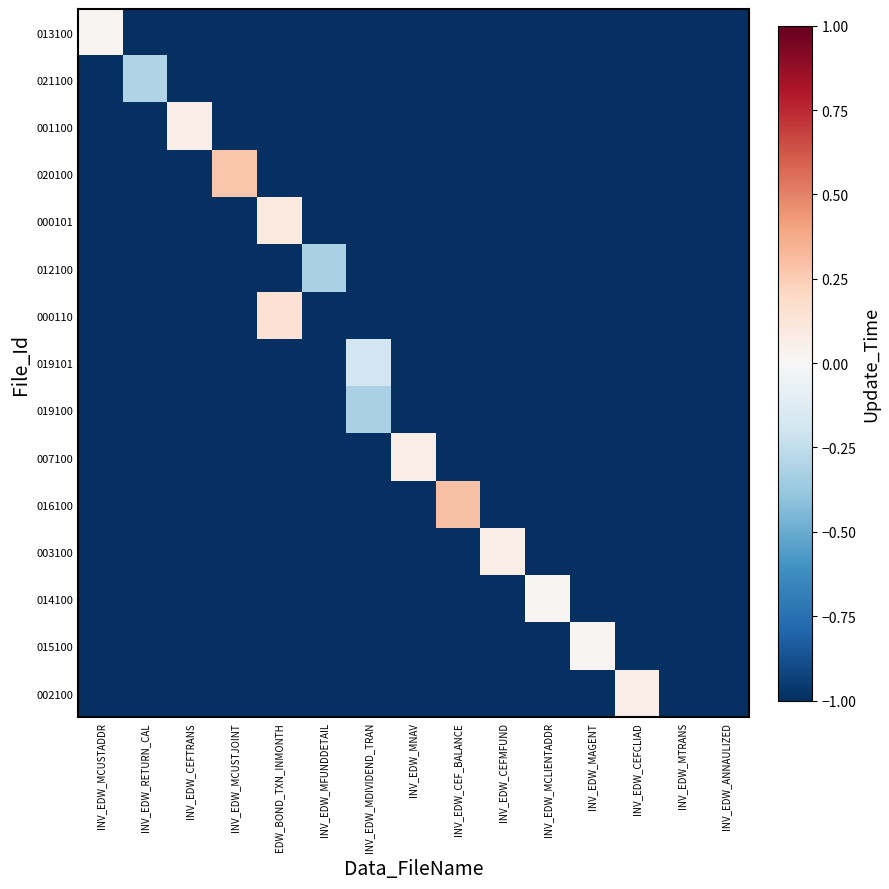

Reading left to right, extract all data points from this chart.

013100: INV_EDW_MCUSTADDR=0.0	INV_EDW_RETURN_CAL=-1.0	INV_EDW_CEFTRANS=-1.0	INV_EDW_MCUSTJOINT=-1.0	EDW_BOND_TXN_INMONTH=-1.0	INV_EDW_MFUNDDETAIL=-1.0	INV_EDW_MDIVIDEND_TRAN=-1.0	INV_EDW_MNAV=-1.0	INV_EDW_CEF_BALANCE=-1.0	INV_EDW_CEFMFUND=-1.0	INV_EDW_MCLIENTADDR=-1.0	INV_EDW_MAGENT=-1.0	INV_EDW_CEFCLIAD=-1.0	INV_EDW_MTRANS=-1.0	INV_EDW_ANNAULIZED=-1.0
021100: INV_EDW_MCUSTADDR=-1.0	INV_EDW_RETURN_CAL=-0.3	INV_EDW_CEFTRANS=-1.0	INV_EDW_MCUSTJOINT=-1.0	EDW_BOND_TXN_INMONTH=-1.0	INV_EDW_MFUNDDETAIL=-1.0	INV_EDW_MDIVIDEND_TRAN=-1.0	INV_EDW_MNAV=-1.0	INV_EDW_CEF_BALANCE=-1.0	INV_EDW_CEFMFUND=-1.0	INV_EDW_MCLIENTADDR=-1.0	INV_EDW_MAGENT=-1.0	INV_EDW_CEFCLIAD=-1.0	INV_EDW_MTRANS=-1.0	INV_EDW_ANNAULIZED=-1.0
001100: INV_EDW_MCUSTADDR=-1.0	INV_EDW_RETURN_CAL=-1.0	INV_EDW_CEFTRANS=0.1	INV_EDW_MCUSTJOINT=-1.0	EDW_BOND_TXN_INMONTH=-1.0	INV_EDW_MFUNDDETAIL=-1.0	INV_EDW_MDIVIDEND_TRAN=-1.0	INV_EDW_MNAV=-1.0	INV_EDW_CEF_BALANCE=-1.0	INV_EDW_CEFMFUND=-1.0	INV_EDW_MCLIENTADDR=-1.0	INV_EDW_MAGENT=-1.0	INV_EDW_CEFCLIAD=-1.0	INV_EDW_MTRANS=-1.0	INV_EDW_ANNAULIZED=-1.0
020100: INV_EDW_MCUSTADDR=-1.0	INV_EDW_RETURN_CAL=-1.0	INV_EDW_CEFTRANS=-1.0	INV_EDW_MCUSTJOINT=0.3	EDW_BOND_TXN_INMONTH=-1.0	INV_EDW_MFUNDDETAIL=-1.0	INV_EDW_MDIVIDEND_TRAN=-1.0	INV_EDW_MNAV=-1.0	INV_EDW_CEF_BALANCE=-1.0	INV_EDW_CEFMFUND=-1.0	INV_EDW_MCLIENTADDR=-1.0	INV_EDW_MAGENT=-1.0	INV_EDW_CEFCLIAD=-1.0	INV_EDW_MTRANS=-1.0	INV_EDW_ANNAULIZED=-1.0
000101: INV_EDW_MCUSTADDR=-1.0	INV_EDW_RETURN_CAL=-1.0	INV_EDW_CEFTRANS=-1.0	INV_EDW_MCUSTJOINT=-1.0	EDW_BOND_TXN_INMONTH=0.1	INV_EDW_MFUNDDETAIL=-1.0	INV_EDW_MDIVIDEND_TRAN=-1.0	INV_EDW_MNAV=-1.0	INV_EDW_CEF_BALANCE=-1.0	INV_EDW_CEFMFUND=-1.0	INV_EDW_MCLIENTADDR=-1.0	INV_EDW_MAGENT=-1.0	INV_EDW_CEFCLIAD=-1.0	INV_EDW_MTRANS=-1.0	INV_EDW_ANNAULIZED=-1.0
012100: INV_EDW_MCUSTADDR=-1.0	INV_EDW_RETURN_CAL=-1.0	INV_EDW_CEFTRANS=-1.0	INV_EDW_MCUSTJOINT=-1.0	EDW_BOND_TXN_INMONTH=-1.0	INV_EDW_MFUNDDETAIL=-0.3	INV_EDW_MDIVIDEND_TRAN=-1.0	INV_EDW_MNAV=-1.0	INV_EDW_CEF_BALANCE=-1.0	INV_EDW_CEFMFUND=-1.0	INV_EDW_MCLIENTADDR=-1.0	INV_EDW_MAGENT=-1.0	INV_EDW_CEFCLIAD=-1.0	INV_EDW_MTRANS=-1.0	INV_EDW_ANNAULIZED=-1.0
000110: INV_EDW_MCUSTADDR=-1.0	INV_EDW_RETURN_CAL=-1.0	INV_EDW_CEFTRANS=-1.0	INV_EDW_MCUSTJOINT=-1.0	EDW_BOND_TXN_INMONTH=0.1	INV_EDW_MFUNDDETAIL=-1.0	INV_EDW_MDIVIDEND_TRAN=-1.0	INV_EDW_MNAV=-1.0	INV_EDW_CEF_BALANCE=-1.0	INV_EDW_CEFMFUND=-1.0	INV_EDW_MCLIENTADDR=-1.0	INV_EDW_MAGENT=-1.0	INV_EDW_CEFCLIAD=-1.0	INV_EDW_MTRANS=-1.0	INV_EDW_ANNAULIZED=-1.0
019101: INV_EDW_MCUSTADDR=-1.0	INV_EDW_RETURN_CAL=-1.0	INV_EDW_CEFTRANS=-1.0	INV_EDW_MCUSTJOINT=-1.0	EDW_BOND_TXN_INMONTH=-1.0	INV_EDW_MFUNDDETAIL=-1.0	INV_EDW_MDIVIDEND_TRAN=-0.2	INV_EDW_MNAV=-1.0	INV_EDW_CEF_BALANCE=-1.0	INV_EDW_CEFMFUND=-1.0	INV_EDW_MCLIENTADDR=-1.0	INV_EDW_MAGENT=-1.0	INV_EDW_CEFCLIAD=-1.0	INV_EDW_MTRANS=-1.0	INV_EDW_ANNAULIZED=-1.0
019100: INV_EDW_MCUSTADDR=-1.0	INV_EDW_RETURN_CAL=-1.0	INV_EDW_CEFTRANS=-1.0	INV_EDW_MCUSTJOINT=-1.0	EDW_BOND_TXN_INMONTH=-1.0	INV_EDW_MFUNDDETAIL=-1.0	INV_EDW_MDIVIDEND_TRAN=-0.3	INV_EDW_MNAV=-1.0	INV_EDW_CEF_BALANCE=-1.0	INV_EDW_CEFMFUND=-1.0	INV_EDW_MCLIENTADDR=-1.0	INV_EDW_MAGENT=-1.0	INV_EDW_CEFCLIAD=-1.0	INV_EDW_MTRANS=-1.0	INV_EDW_ANNAULIZED=-1.0
007100: INV_EDW_MCUSTADDR=-1.0	INV_EDW_RETURN_CAL=-1.0	INV_EDW_CEFTRANS=-1.0	INV_EDW_MCUSTJOINT=-1.0	EDW_BOND_TXN_INMONTH=-1.0	INV_EDW_MFUNDDETAIL=-1.0	INV_EDW_MDIVIDEND_TRAN=-1.0	INV_EDW_MNAV=0.1	INV_EDW_CEF_BALANCE=-1.0	INV_EDW_CEFMFUND=-1.0	INV_EDW_MCLIENTADDR=-1.0	INV_EDW_MAGENT=-1.0	INV_EDW_CEFCLIAD=-1.0	INV_EDW_MTRANS=-1.0	INV_EDW_ANNAULIZED=-1.0
016100: INV_EDW_MCUSTADDR=-1.0	INV_EDW_RETURN_CAL=-1.0	INV_EDW_CEFTRANS=-1.0	INV_EDW_MCUSTJOINT=-1.0	EDW_BOND_TXN_INMONTH=-1.0	INV_EDW_MFUNDDETAIL=-1.0	INV_EDW_MDIVIDEND_TRAN=-1.0	INV_EDW_MNAV=-1.0	INV_EDW_CEF_BALANCE=0.3	INV_EDW_CEFMFUND=-1.0	INV_EDW_MCLIENTADDR=-1.0	INV_EDW_MAGENT=-1.0	INV_EDW_CEFCLIAD=-1.0	INV_EDW_MTRANS=-1.0	INV_EDW_ANNAULIZED=-1.0
003100: INV_EDW_MCUSTADDR=-1.0	INV_EDW_RETURN_CAL=-1.0	INV_EDW_CEFTRANS=-1.0	INV_EDW_MCUSTJOINT=-1.0	EDW_BOND_TXN_INMONTH=-1.0	INV_EDW_MFUNDDETAIL=-1.0	INV_EDW_MDIVIDEND_TRAN=-1.0	INV_EDW_MNAV=-1.0	INV_EDW_CEF_BALANCE=-1.0	INV_EDW_CEFMFUND=0.1	INV_EDW_MCLIENTADDR=-1.0	INV_EDW_MAGENT=-1.0	INV_EDW_CEFCLIAD=-1.0	INV_EDW_MTRANS=-1.0	INV_EDW_ANNAULIZED=-1.0
014100: INV_EDW_MCUSTADDR=-1.0	INV_EDW_RETURN_CAL=-1.0	INV_EDW_CEFTRANS=-1.0	INV_EDW_MCUSTJOINT=-1.0	EDW_BOND_TXN_INMONTH=-1.0	INV_EDW_MFUNDDETAIL=-1.0	INV_EDW_MDIVIDEND_TRAN=-1.0	INV_EDW_MNAV=-1.0	INV_EDW_CEF_BALANCE=-1.0	INV_EDW_CEFMFUND=-1.0	INV_EDW_MCLIENTADDR=0.0	INV_EDW_MAGENT=-1.0	INV_EDW_CEFCLIAD=-1.0	INV_EDW_MTRANS=-1.0	INV_EDW_ANNAULIZED=-1.0
015100: INV_EDW_MCUSTADDR=-1.0	INV_EDW_RETURN_CAL=-1.0	INV_EDW_CEFTRANS=-1.0	INV_EDW_MCUSTJOINT=-1.0	EDW_BOND_TXN_INMONTH=-1.0	INV_EDW_MFUNDDETAIL=-1.0	INV_EDW_MDIVIDEND_TRAN=-1.0	INV_EDW_MNAV=-1.0	INV_EDW_CEF_BALANCE=-1.0	INV_EDW_CEFMFUND=-1.0	INV_EDW_MCLIENTADDR=-1.0	INV_EDW_MAGENT=0.0	INV_EDW_CEFCLIAD=-1.0	INV_EDW_MTRANS=-1.0	INV_EDW_ANNAULIZED=-1.0
002100: INV_EDW_MCUSTADDR=-1.0	INV_EDW_RETURN_CAL=-1.0	INV_EDW_CEFTRANS=-1.0	INV_EDW_MCUSTJOINT=-1.0	EDW_BOND_TXN_INMONTH=-1.0	INV_EDW_MFUNDDETAIL=-1.0	INV_EDW_MDIVIDEND_TRAN=-1.0	INV_EDW_MNAV=-1.0	INV_EDW_CEF_BALANCE=-1.0	INV_EDW_CEFMFUND=-1.0	INV_EDW_MCLIENTADDR=-1.0	INV_EDW_MAGENT=-1.0	INV_EDW_CEFCLIAD=0.1	INV_EDW_MTRANS=-1.0	INV_EDW_ANNAULIZED=-1.0